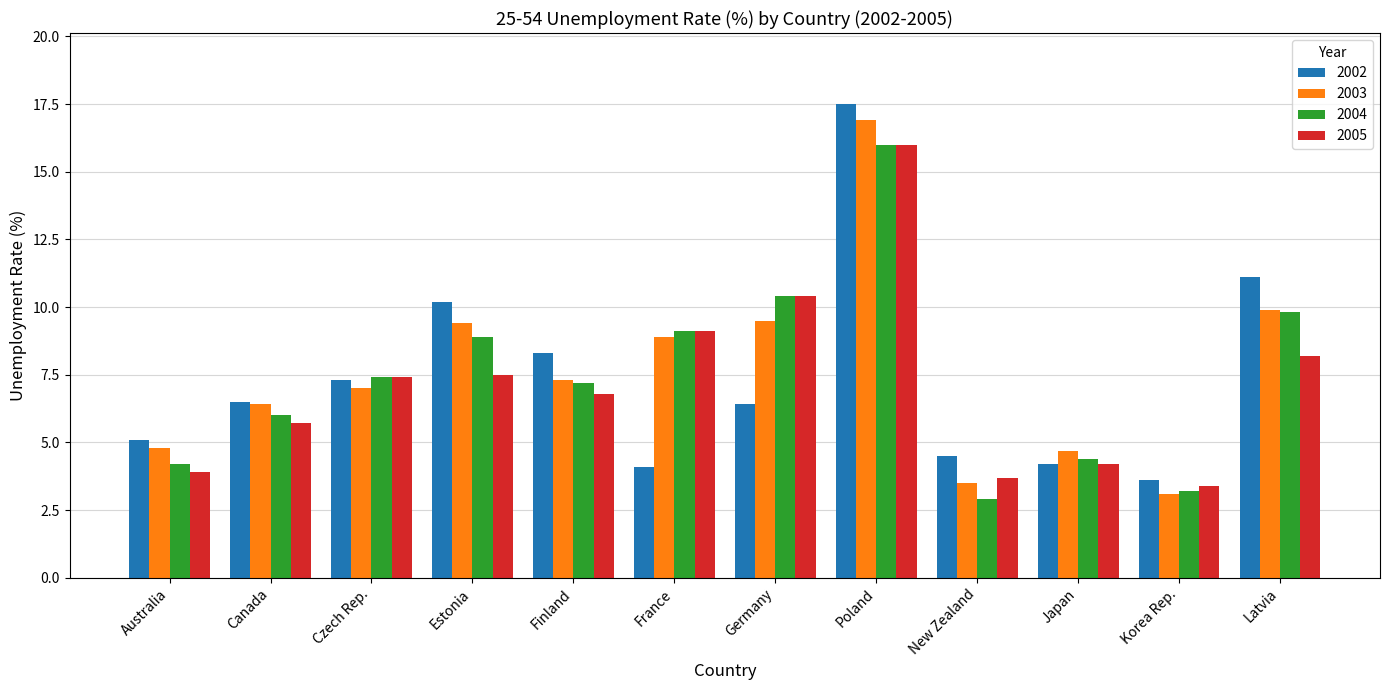

How many data points in 2002 are less than 6?

5